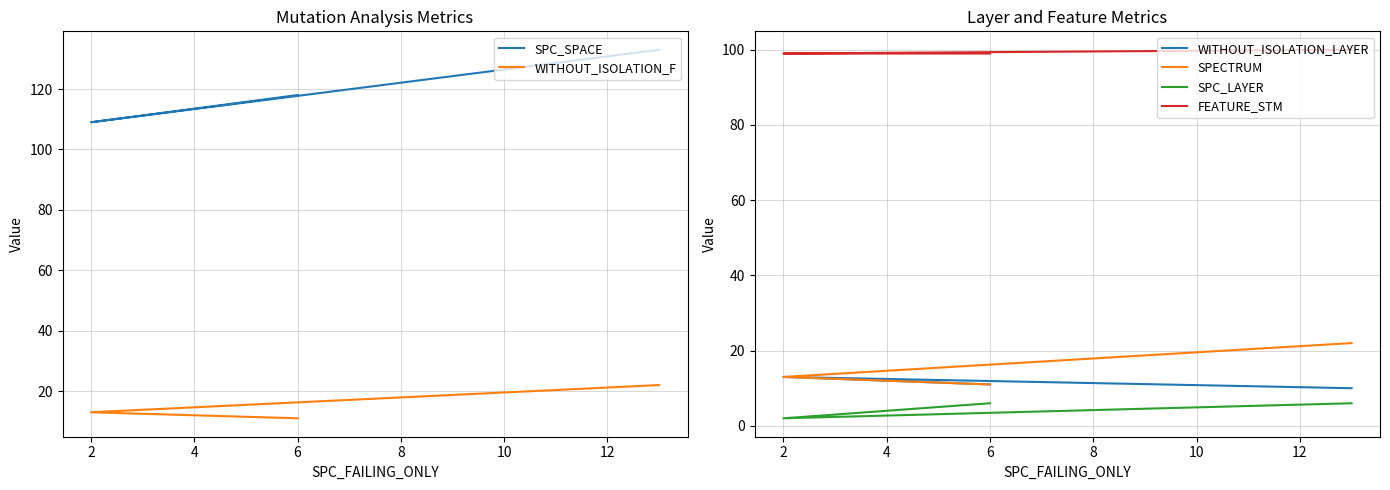

Is it true that SPECTRUM equals 7 at 6?

False